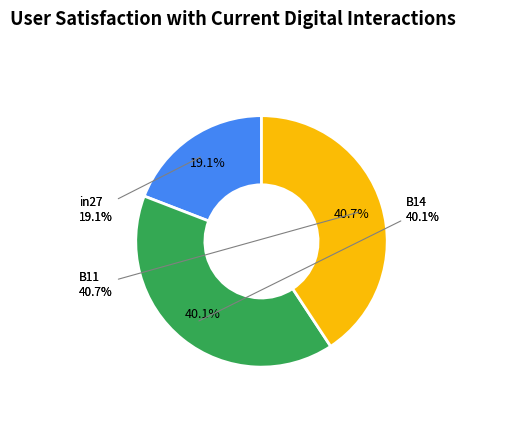

To the nearest percent, what portion does B11 represent?

41%